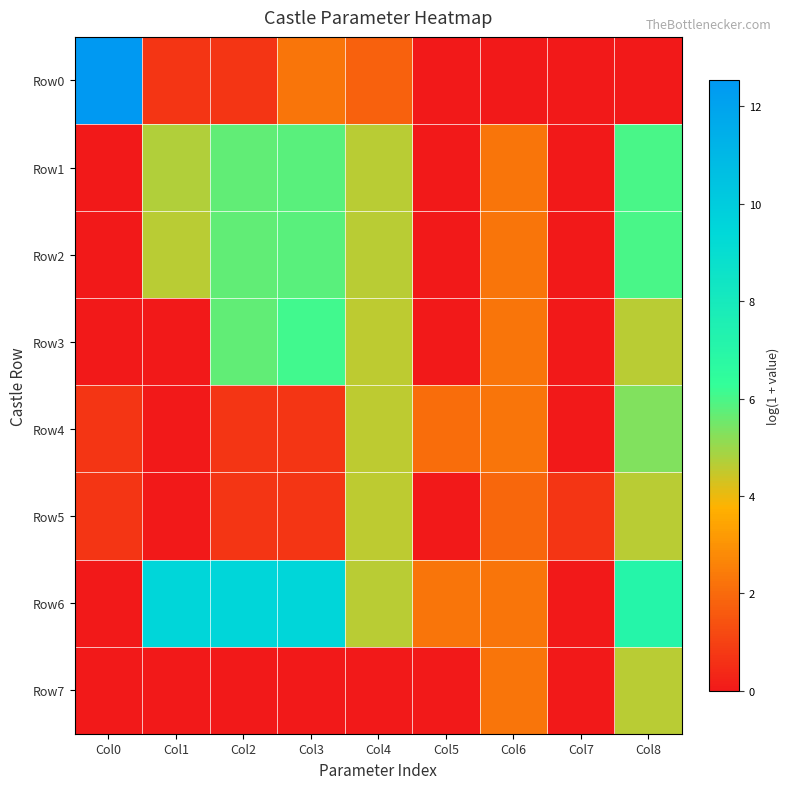

Reading left to right, list all the values displayed in this chart.

Row0: Col0=12.5	Col1=0.7	Col2=0.7	Col3=2.3	Col4=1.8	Col5=0.0	Col6=0.0	Col7=0.0	Col8=0.0
Row1: Col0=0.0	Col1=4.7	Col2=5.7	Col3=5.8	Col4=4.6	Col5=0.0	Col6=2.3	Col7=0.0	Col8=6.0
Row2: Col0=0.0	Col1=4.6	Col2=5.7	Col3=5.8	Col4=4.6	Col5=0.0	Col6=2.3	Col7=0.0	Col8=6.0
Row3: Col0=0.0	Col1=0.0	Col2=5.7	Col3=6.1	Col4=4.6	Col5=0.0	Col6=2.3	Col7=0.0	Col8=4.6
Row4: Col0=0.7	Col1=0.0	Col2=0.7	Col3=0.7	Col4=4.6	Col5=2.1	Col6=2.3	Col7=0.0	Col8=5.3
Row5: Col0=0.7	Col1=0.0	Col2=0.7	Col3=0.7	Col4=4.6	Col5=0.0	Col6=1.9	Col7=0.7	Col8=4.6
Row6: Col0=0.0	Col1=9.5	Col2=9.5	Col3=9.5	Col4=4.6	Col5=2.3	Col6=2.3	Col7=0.0	Col8=7.1
Row7: Col0=0.0	Col1=0.0	Col2=0.0	Col3=0.0	Col4=0.0	Col5=0.0	Col6=2.3	Col7=0.0	Col8=4.6